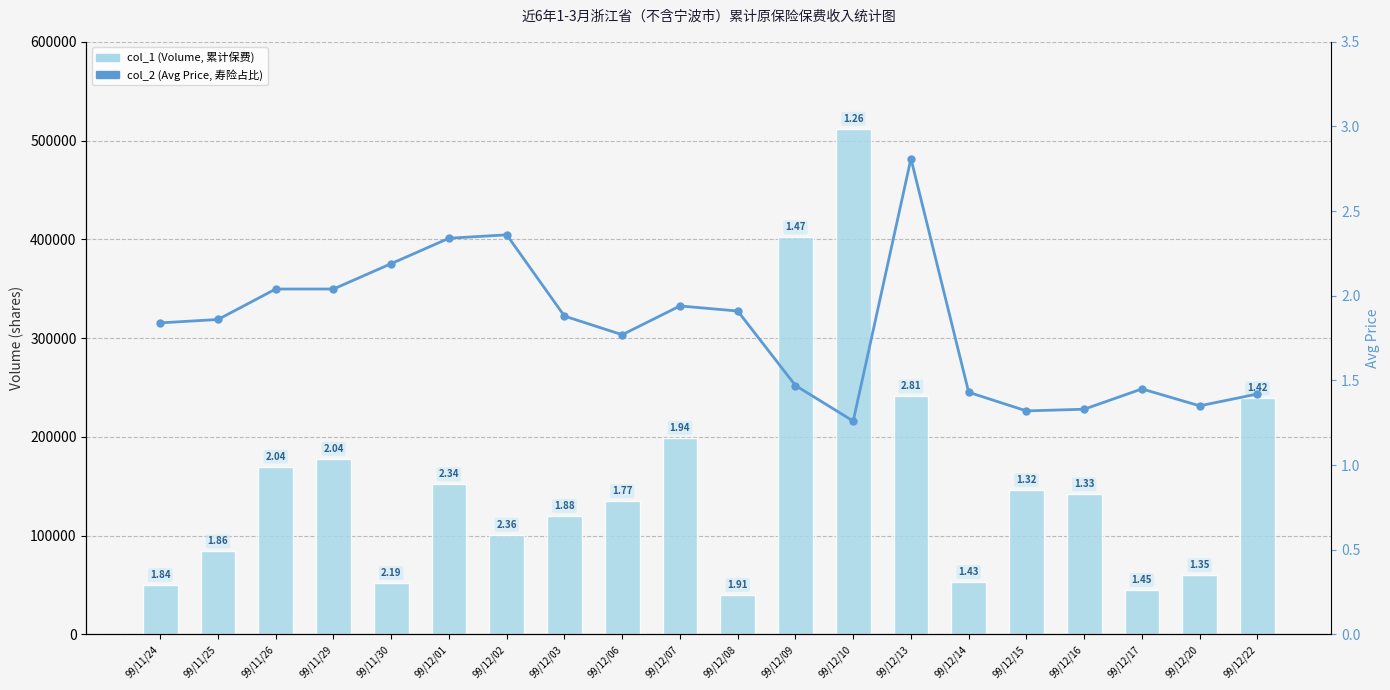

List the labels in order of col_1 (Volume) value, smallest first.

99/12/08, 99/12/17, 99/11/24, 99/11/30, 99/12/14, 99/12/20, 99/11/25, 99/12/02, 99/12/03, 99/12/06, 99/12/16, 99/12/15, 99/12/01, 99/11/26, 99/11/29, 99/12/07, 99/12/22, 99/12/13, 99/12/09, 99/12/10